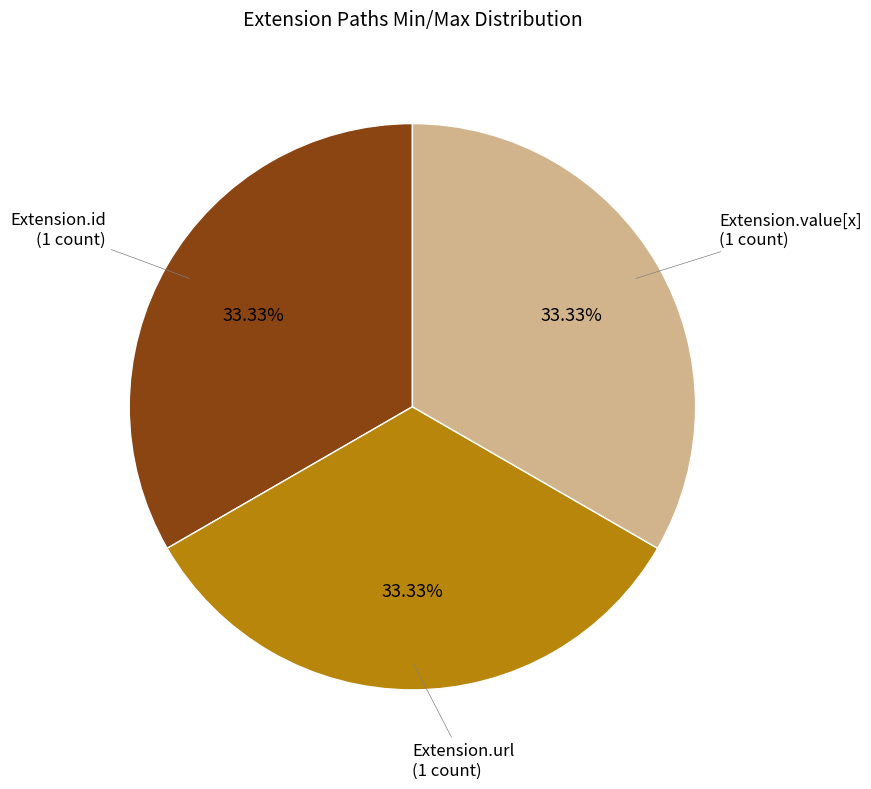

Does any single category account for the majority?

No